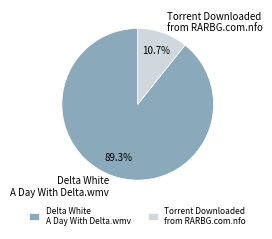

Which category accounts for the majority?

Delta White A Day With Delta.wmv